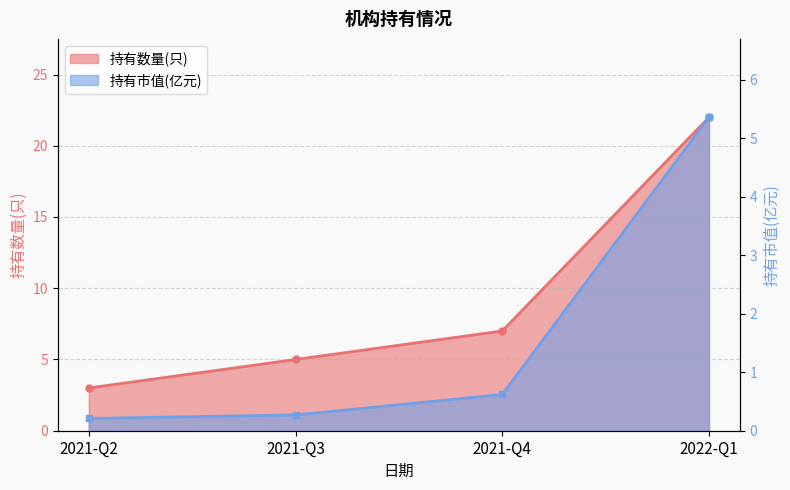

Reading left to right, list all the values displayed in this chart.

持有数量(只): 2021-Q2=3.0	2021-Q3=5.0	2021-Q4=7.0	2022-Q1=22.0
持有市值(亿元): 2021-Q2=0.2	2021-Q3=0.3	2021-Q4=0.6	2022-Q1=5.4